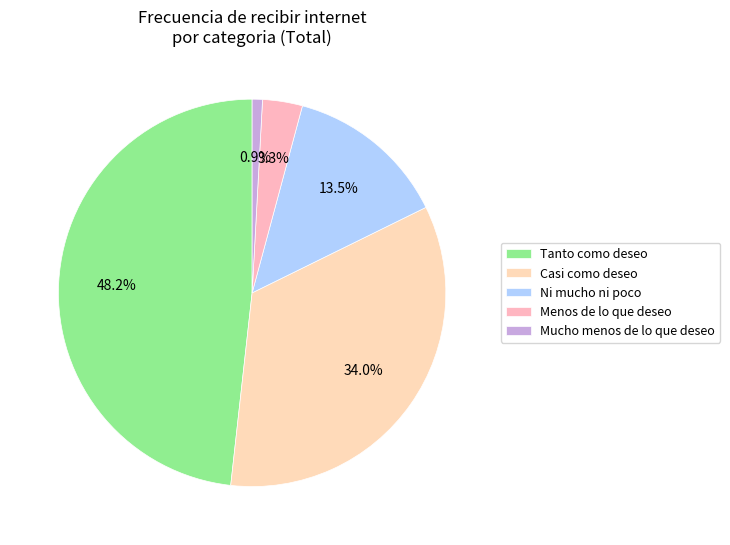

How many slices are in this pie chart?

5